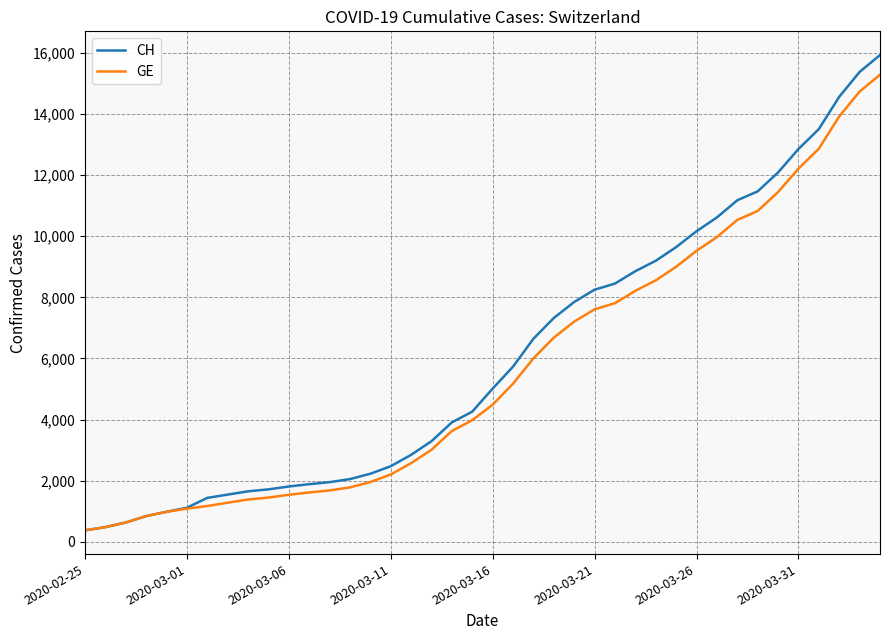

What is the greatest value displayed?

15926